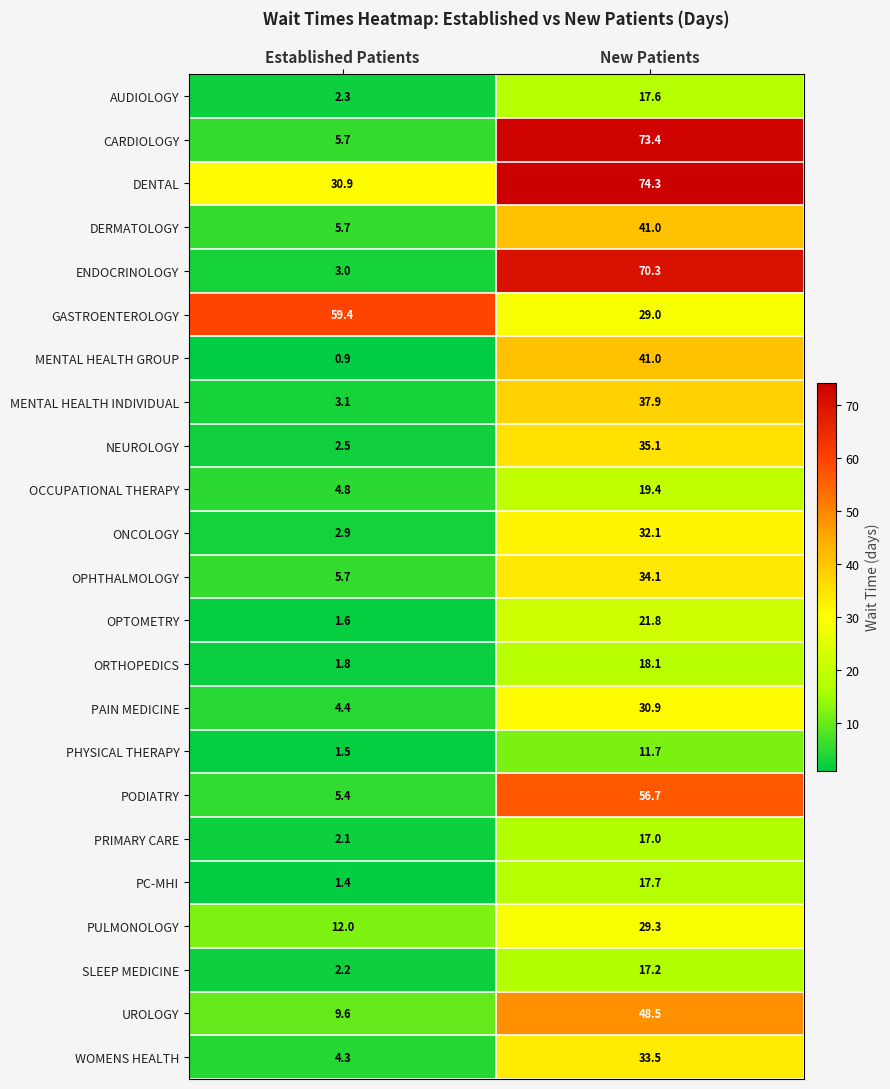

Which category has the highest value across all series?

New Patients